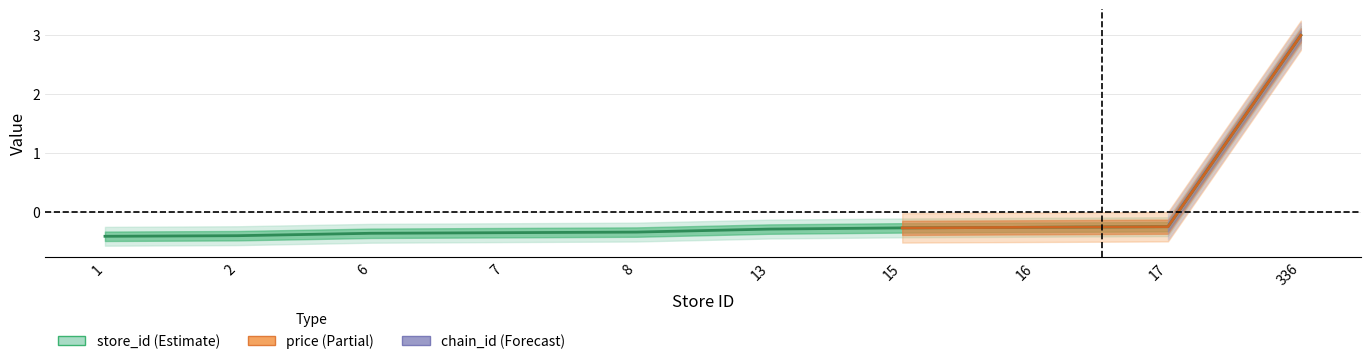

List the labels in order of value, largest first.

336, 17, 16, 15, 13, 8, 7, 6, 2, 1